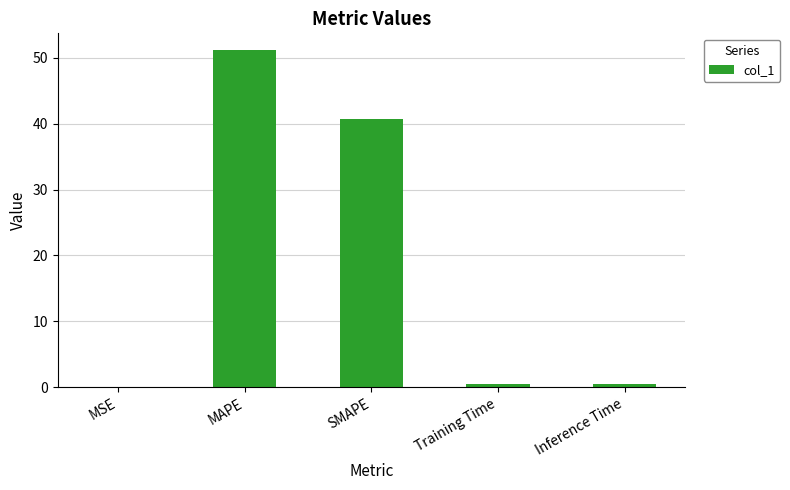

Are the bars horizontal?

No